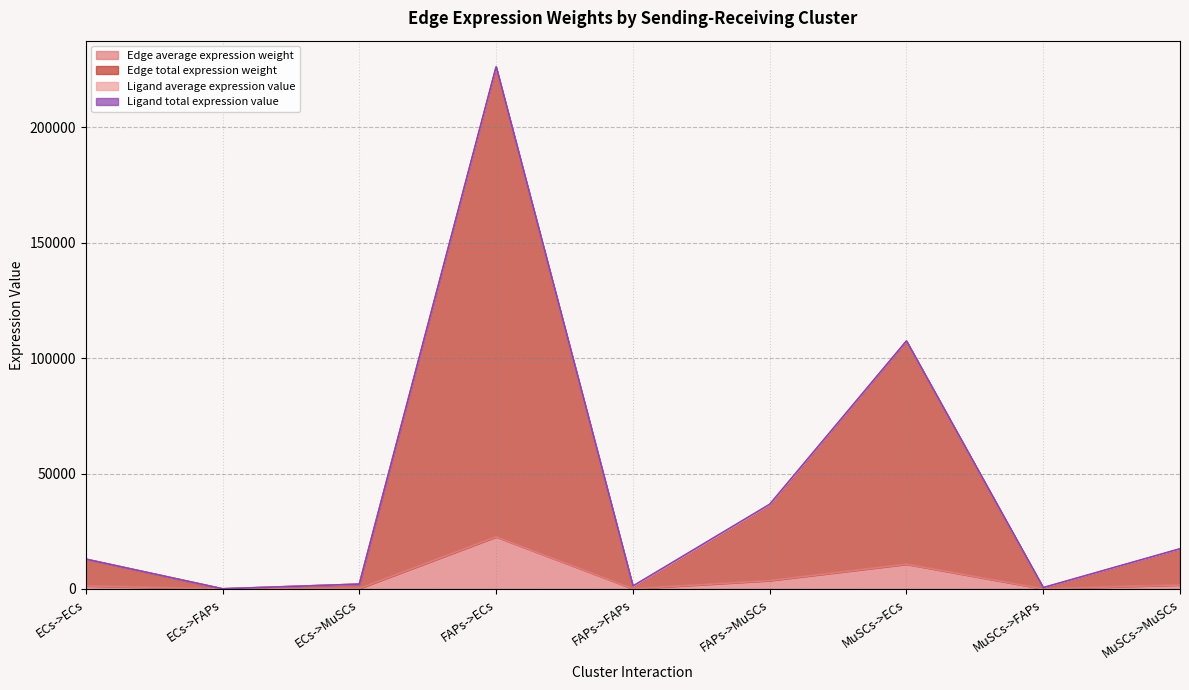

True or false: Edge total expression weight and Edge average expression weight intersect in this chart.

False